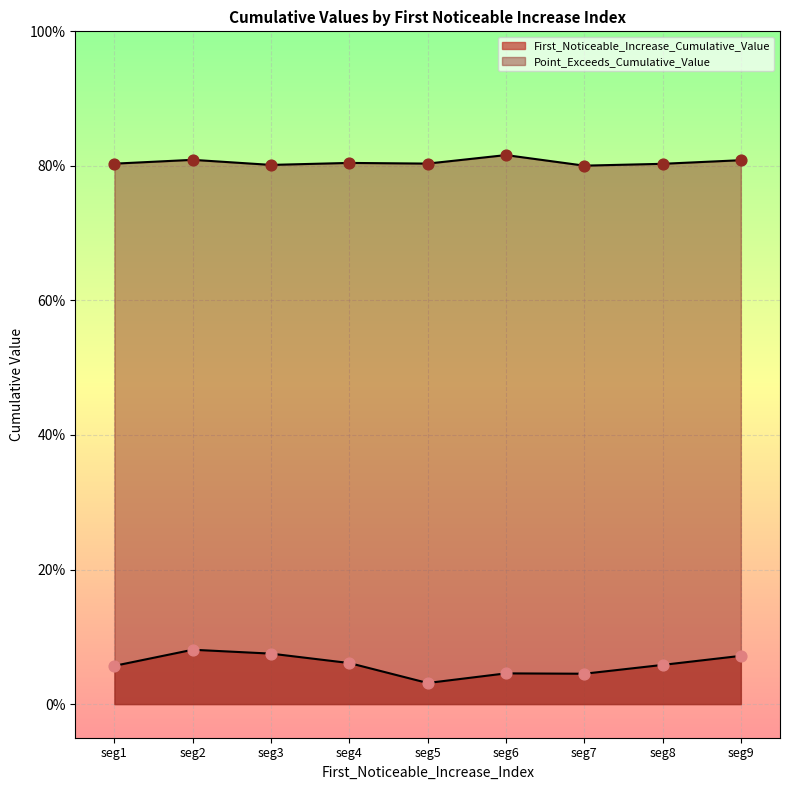

What are all the series names shown in the legend?

First_Noticeable_Increase_Cumulative_Value, Point_Exceeds_Cumulative_Value